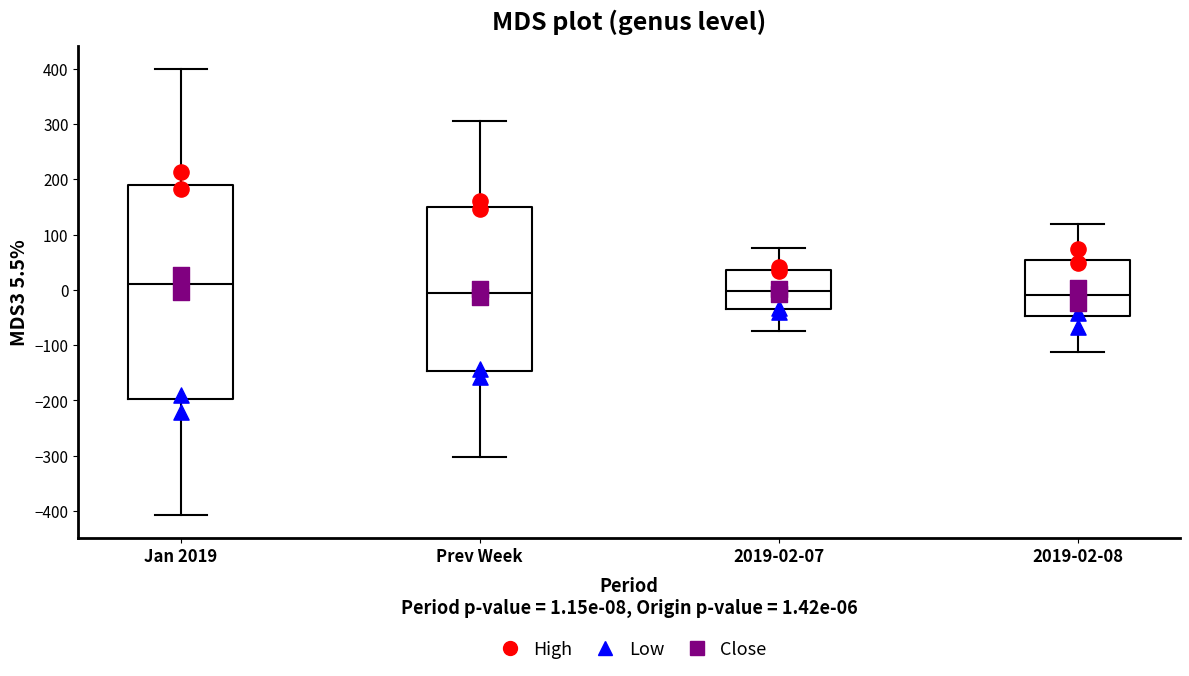

Reading left to right, read every box against the y-axis: the position of its median line, the range the box covers, and the ends of its whiskers. The values are not printed on the chart, so give them approximately, as read against the axis.

Jan 2019: median 10, box -200 to 190, whiskers -410 to 400
Prev Week: median -10, box -150 to 150, whiskers -300 to 310
2019-02-07: median 0, box -30 to 40, whiskers -70 to 80
2019-02-08: median -10, box -50 to 50, whiskers -110 to 120